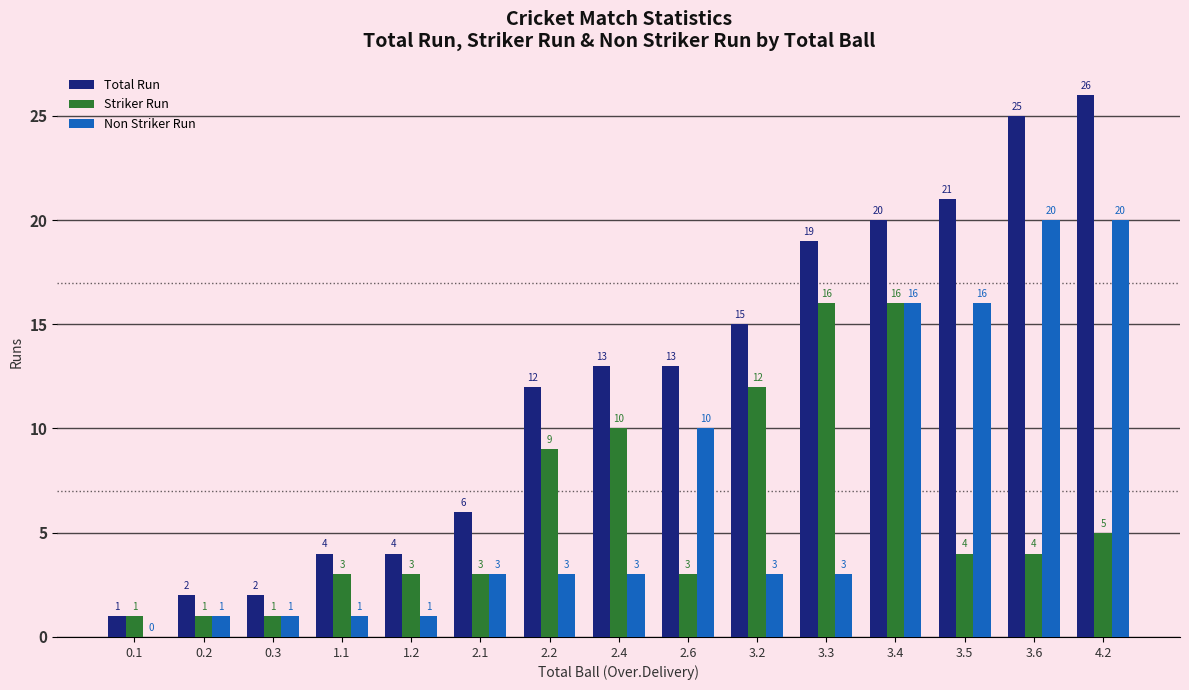

At which category is the sum across all series the highest?

3.4